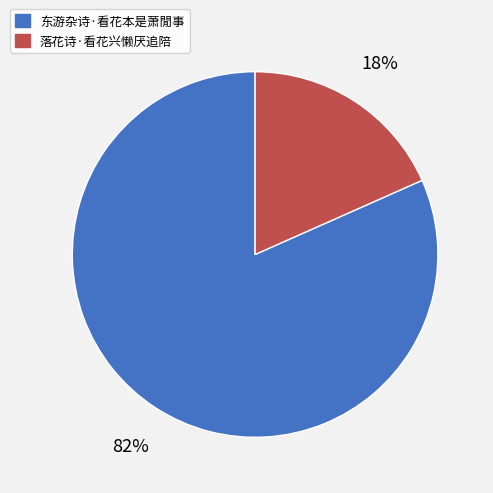

Count the number of slices in the pie.

2